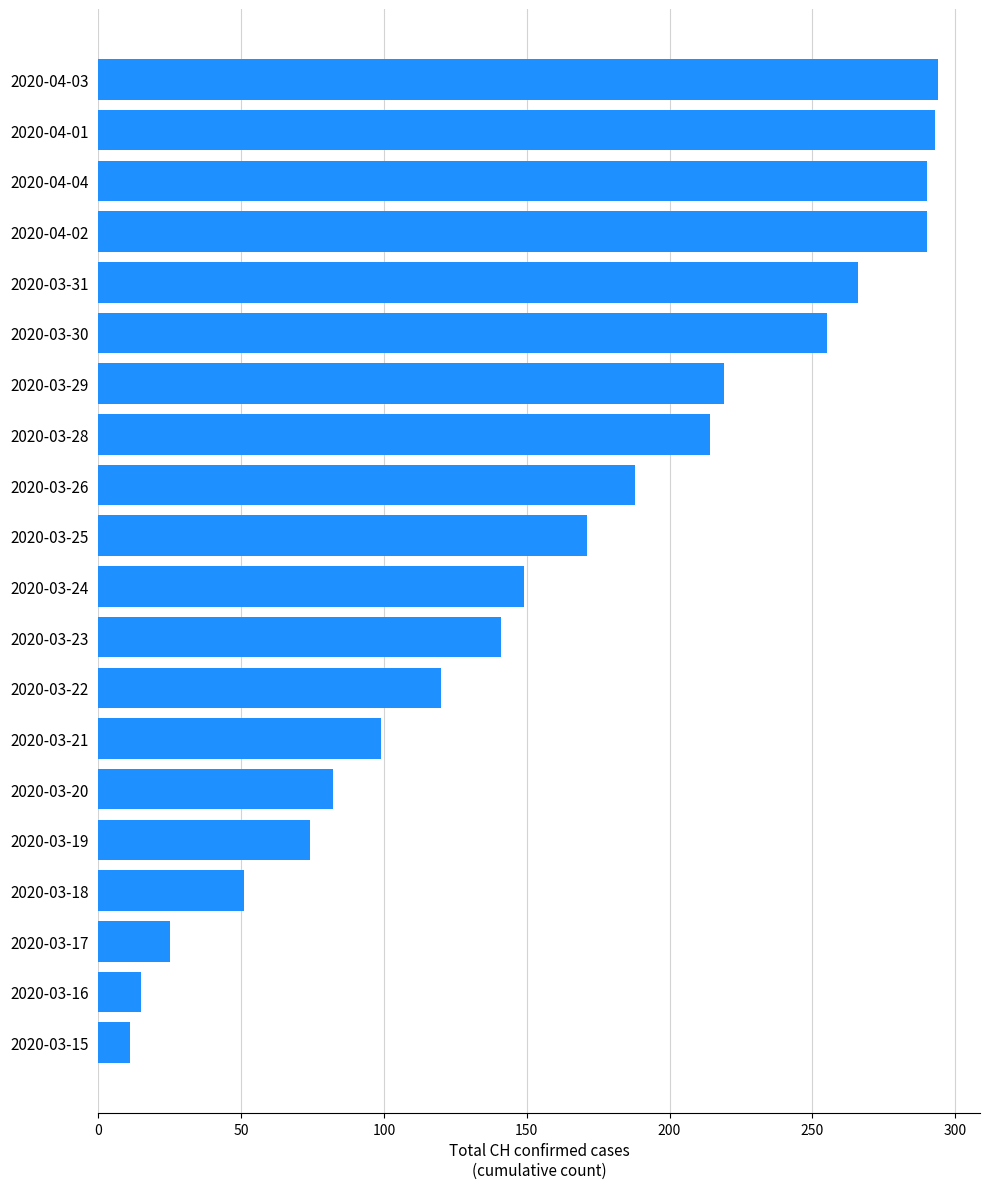

True or false: the data shows 149 at 2020-03-24.

True